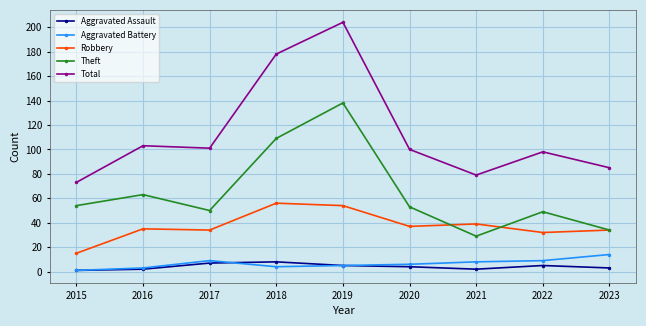

What is the difference between the maximum and minimum values in the Theft series?

109